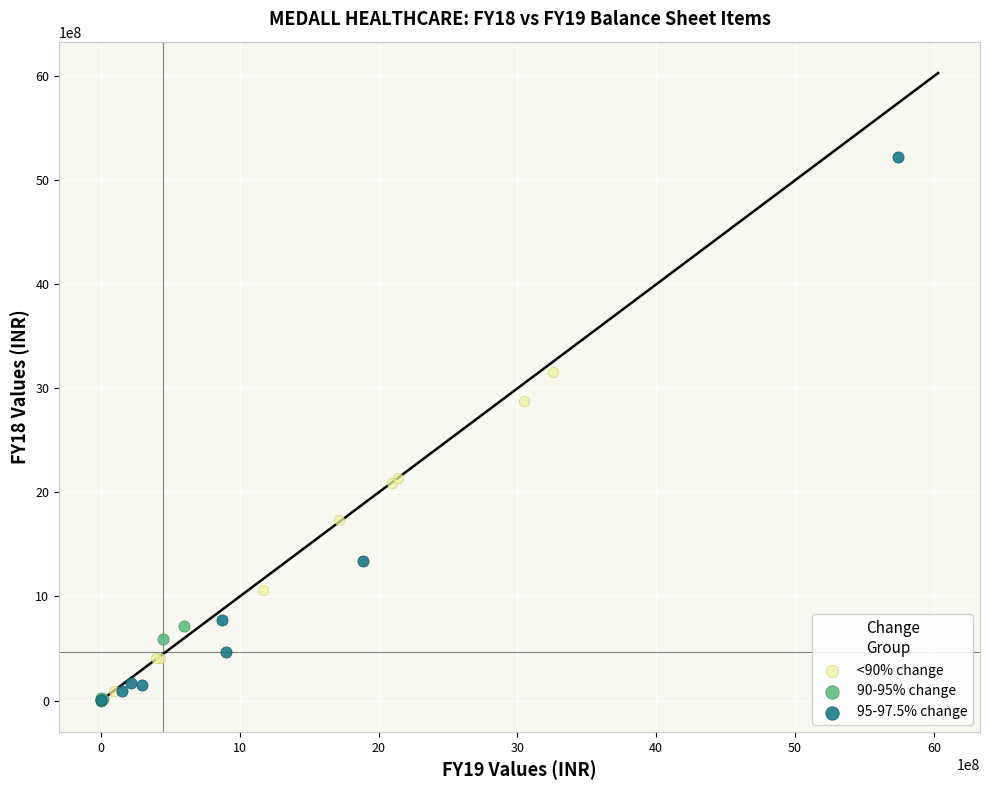

Which series has the largest Y range (max minus min)?

95-97.5% change